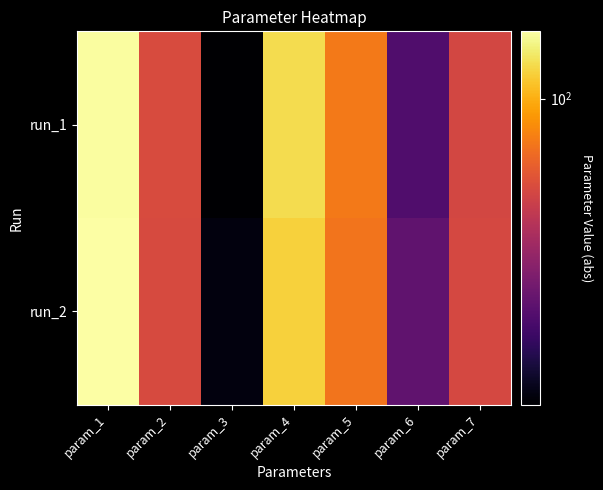

Which series has the largest total across all categories?

run_1